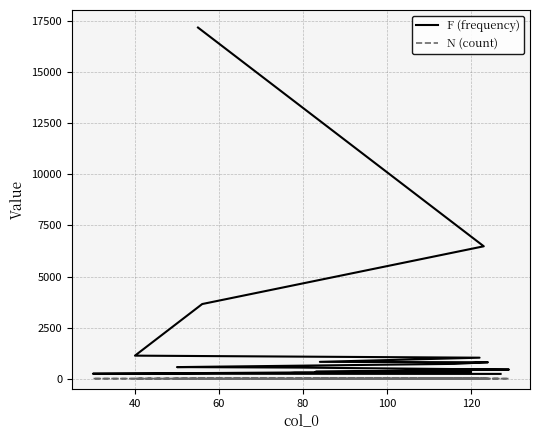

At which label does N (count) reach its minimum?

40